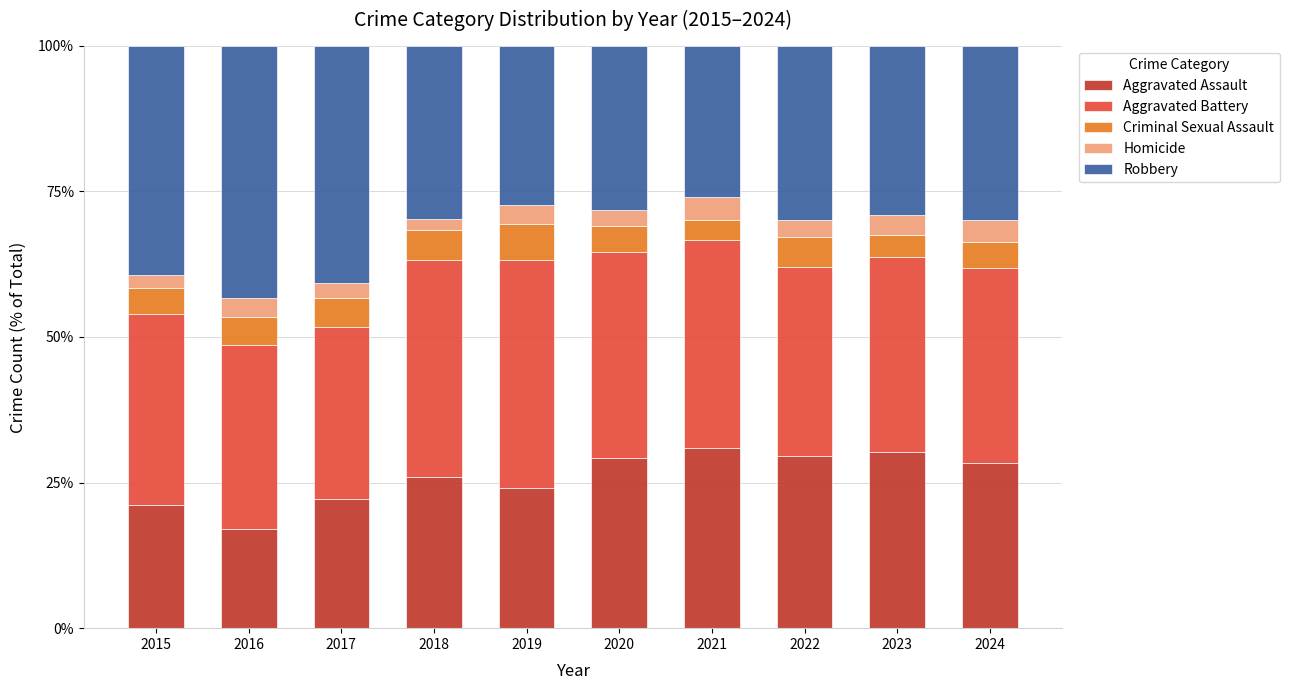

How many data points does each series have?

10